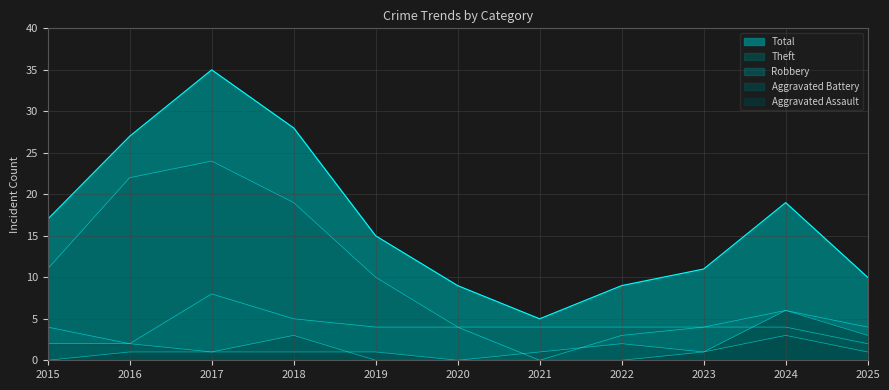

How many values in the Aggravated Assault series exceed 1?

2